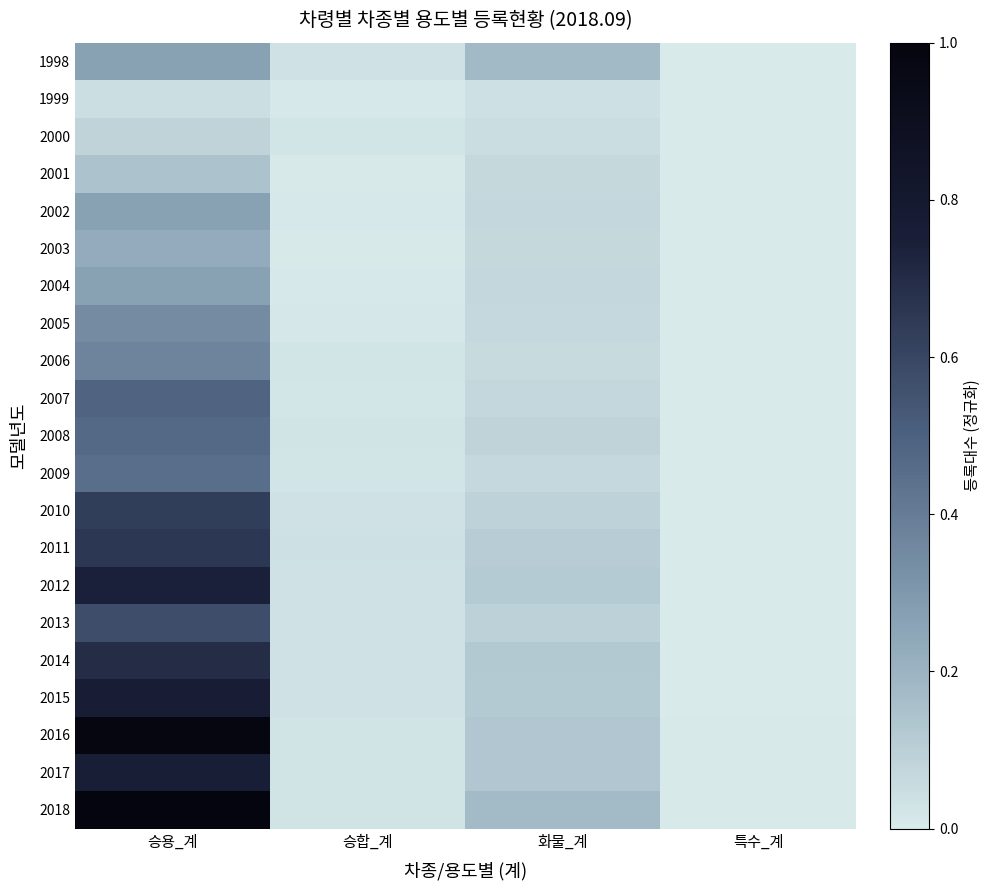

What is the greatest value displayed?

1.0